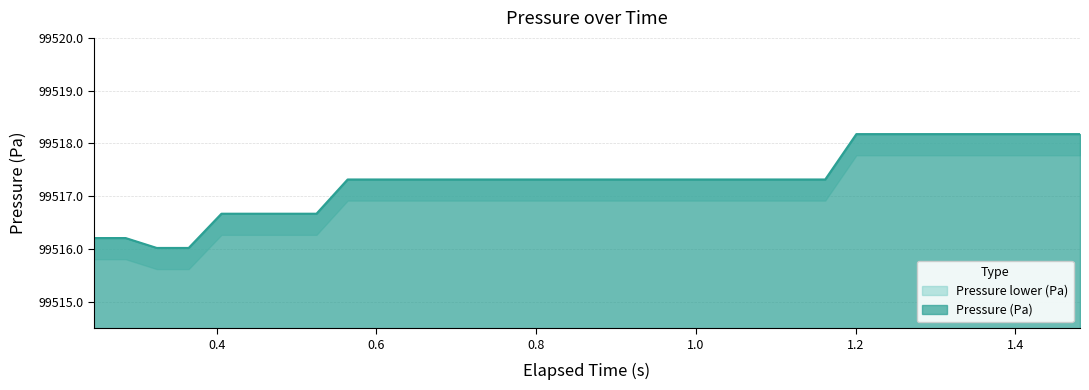

True or false: the data has more than 1 interior local peaks.

False